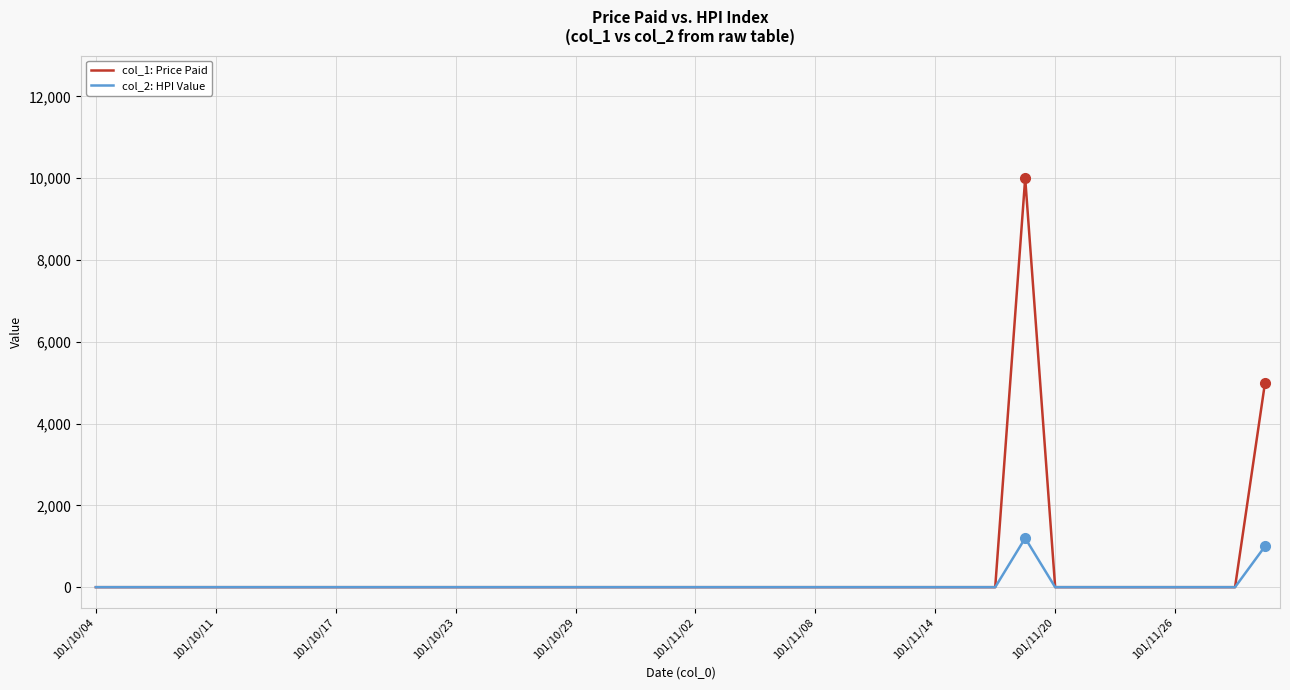

What is the maximum value shown in the chart?

10000